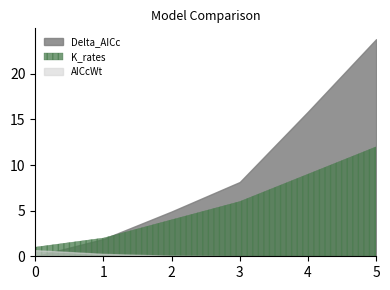

Which series has the widest spread of values?

Delta_AICc